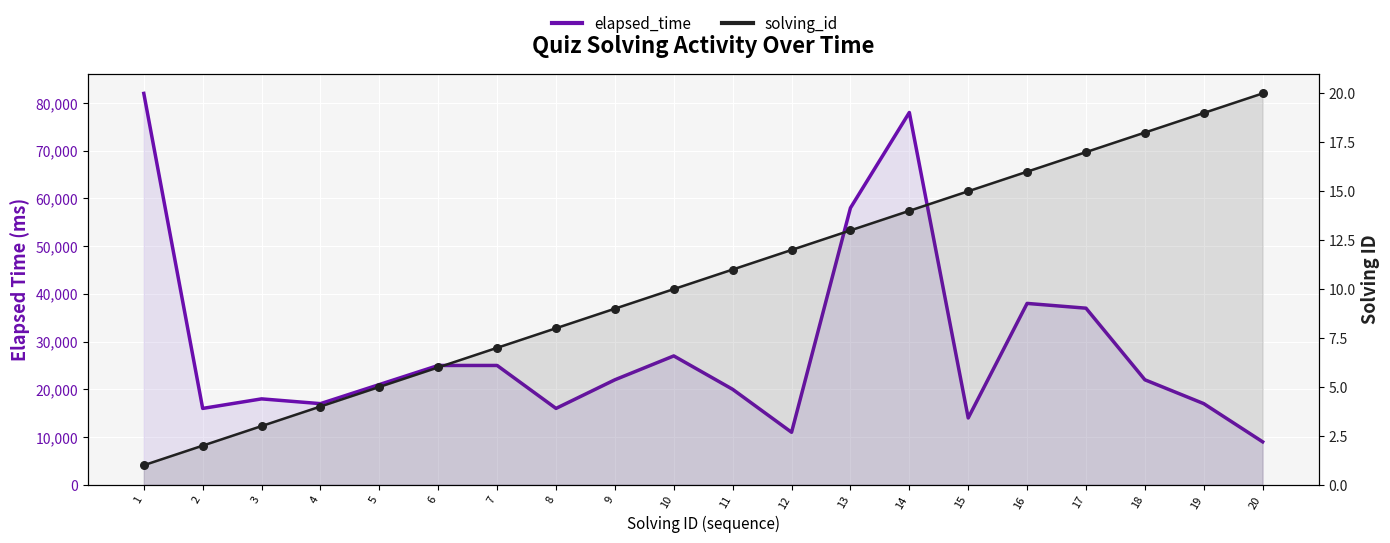

Which series reaches the minimum Y coordinate?

solving_id